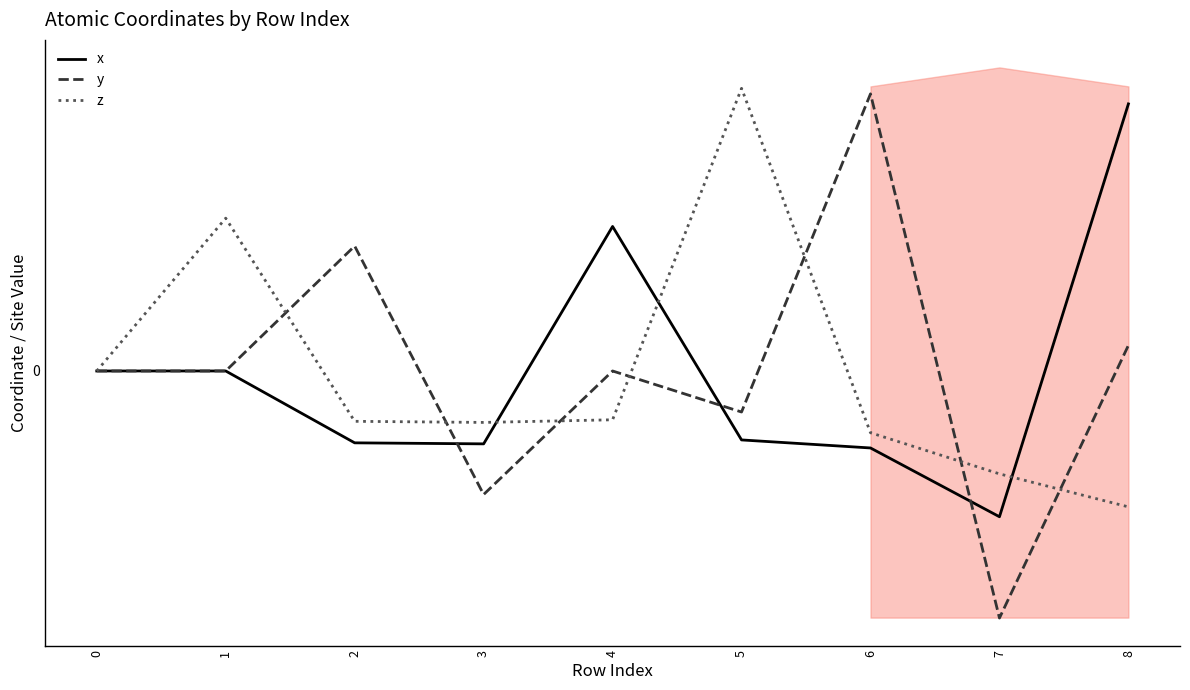

How many series are shown in this chart?

3